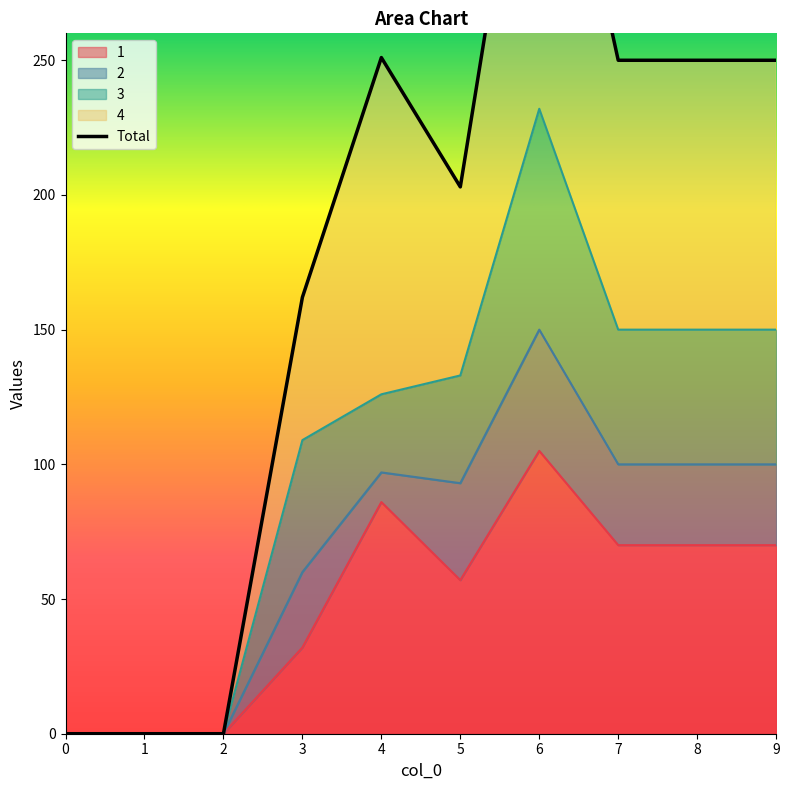

What is the value of the 1 point at the 10th from the left?

70